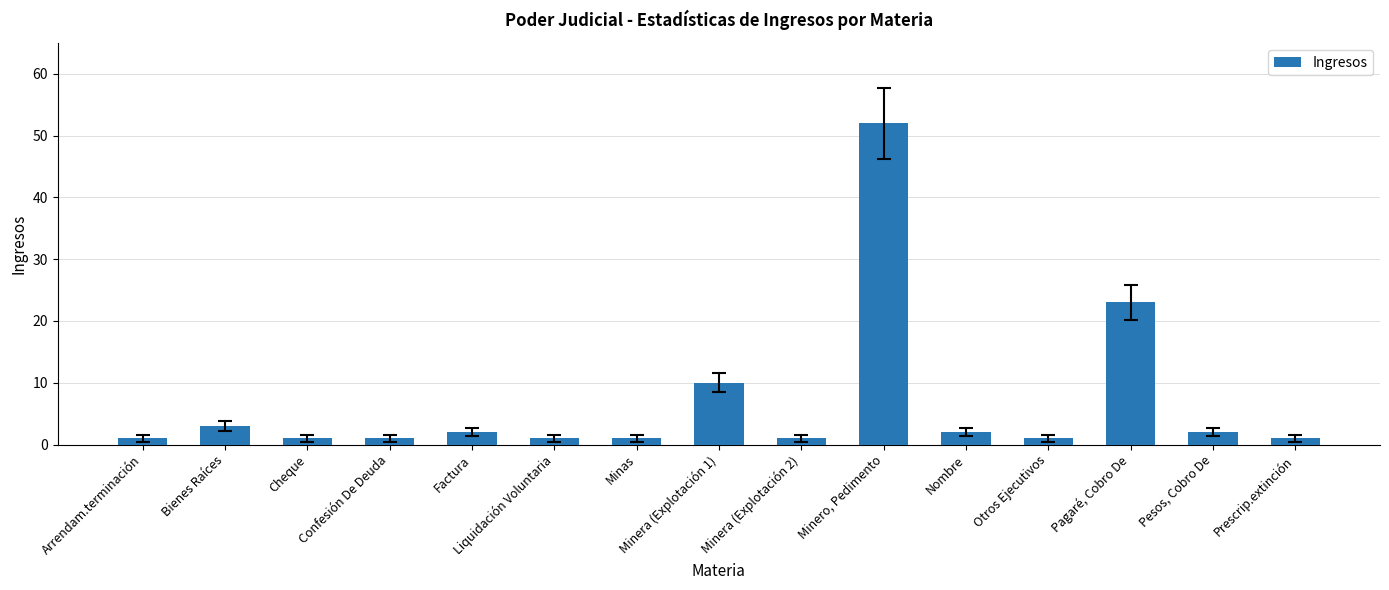

What is the average value?

7